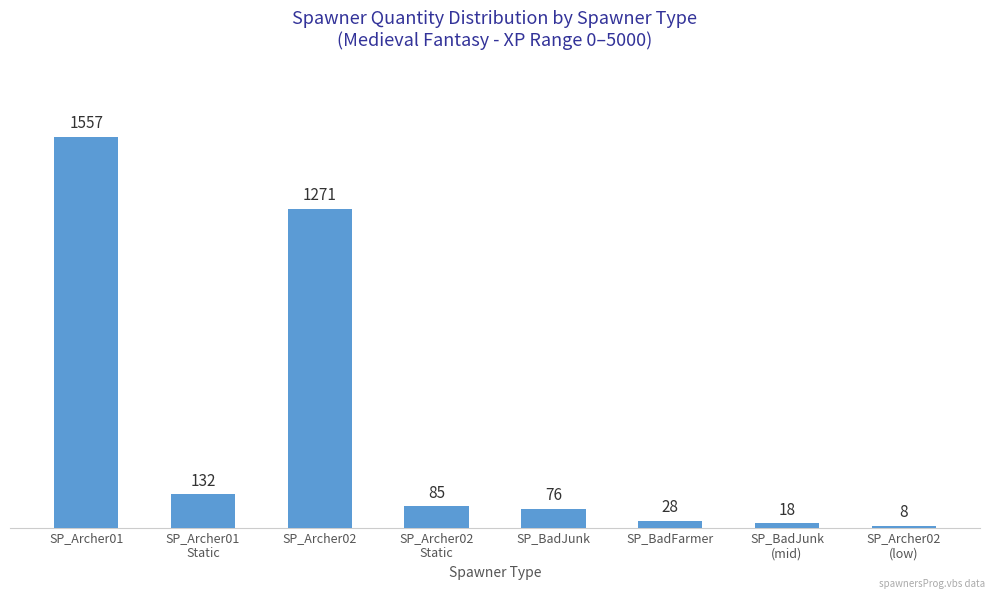

True or false: the data shows 1557 at SP_Archer01.

True